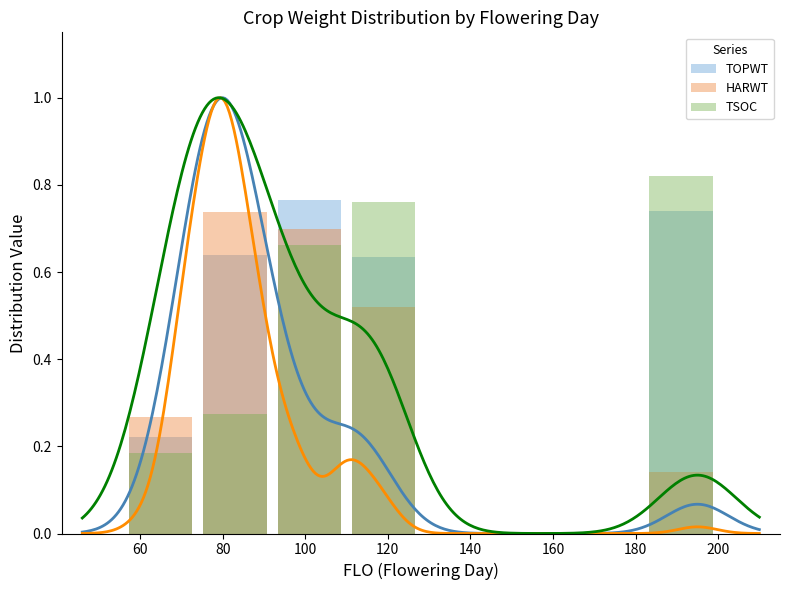

Between 180 and 120, which is larger?

120